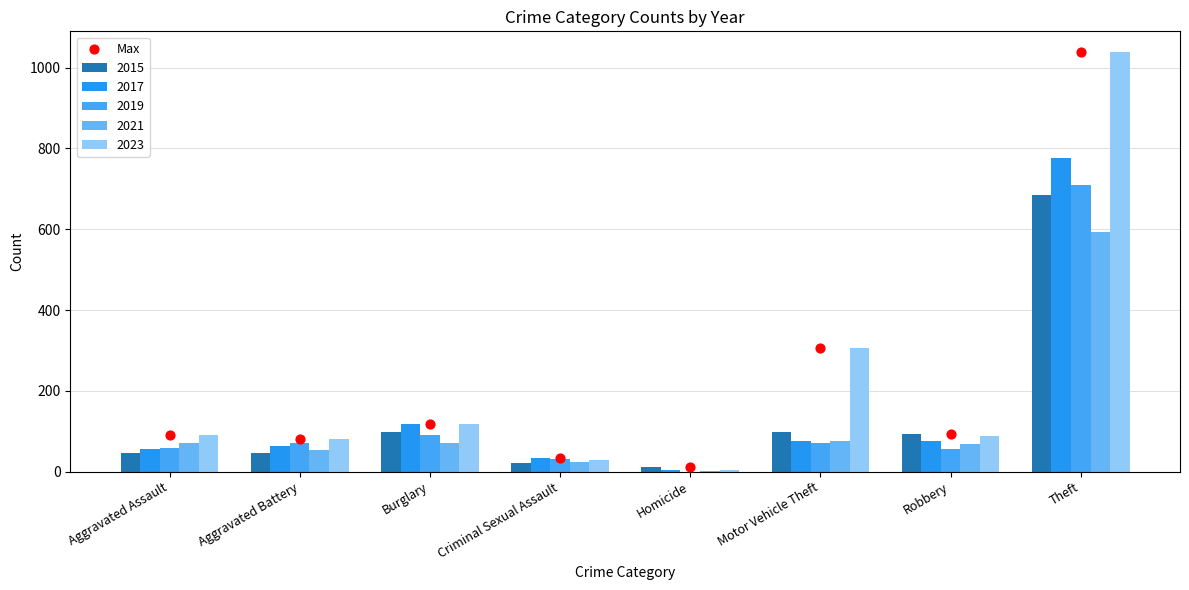

What is the change in value from Aggravated Assault to Theft?

+947